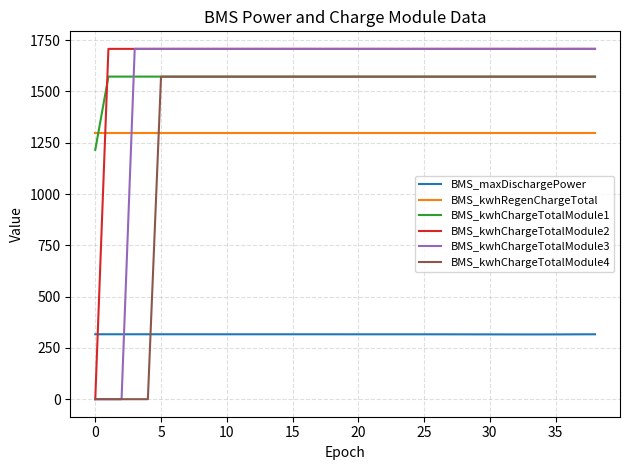

What are all the series names shown in the legend?

BMS_maxDischargePower, BMS_kwhRegenChargeTotal, BMS_kwhChargeTotalModule1, BMS_kwhChargeTotalModule2, BMS_kwhChargeTotalModule3, BMS_kwhChargeTotalModule4